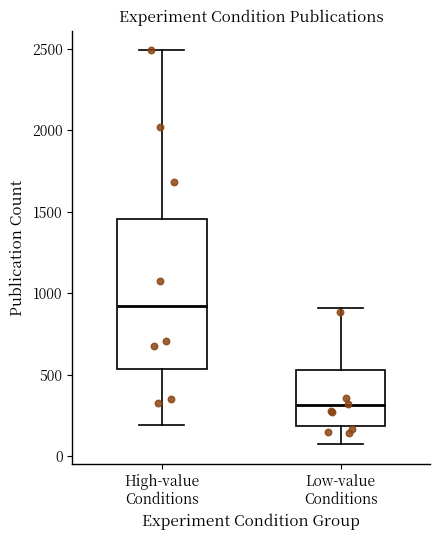

Which box is the tallest, from its lower edge to its upper edge?

High-value Conditions